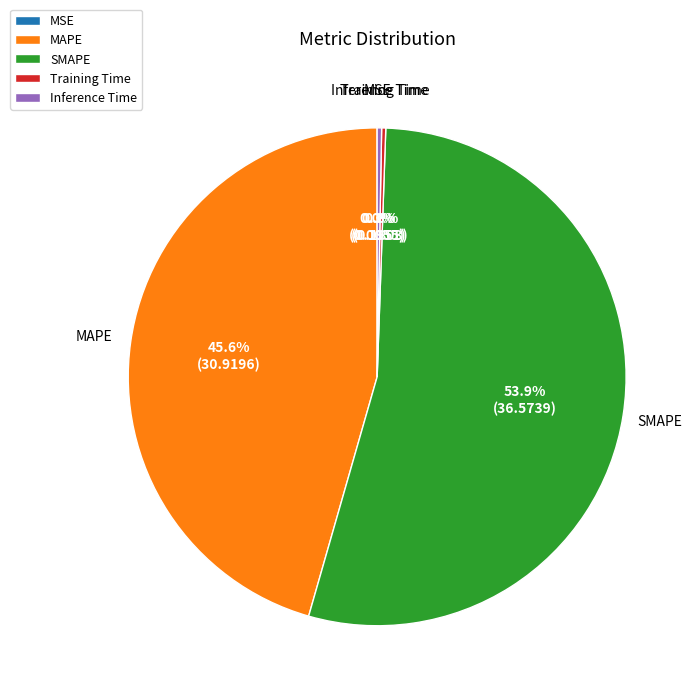

To the nearest percent, what portion does MAPE represent?

46%